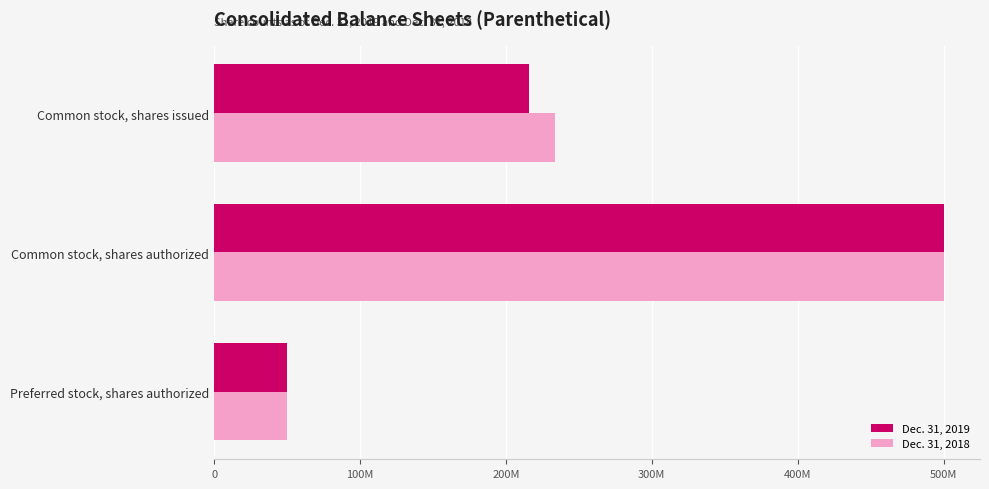

List the series in order of their peak value, highest first.

Dec. 31, 2019, Dec. 31, 2018